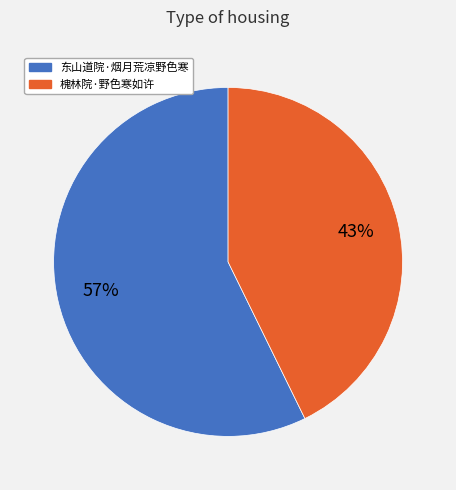

To the nearest percent, what is the average slice percentage?

50%